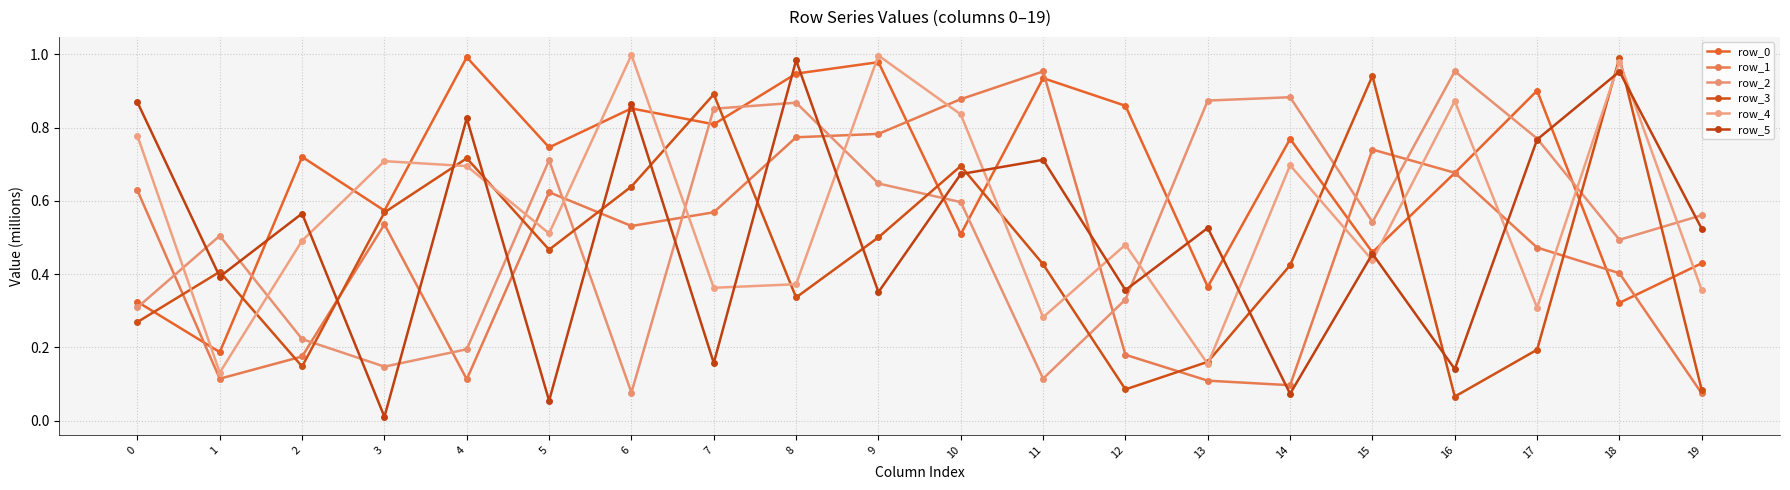

Is the value of row_3 at 11 greater than the value of row_2 at 9?

No